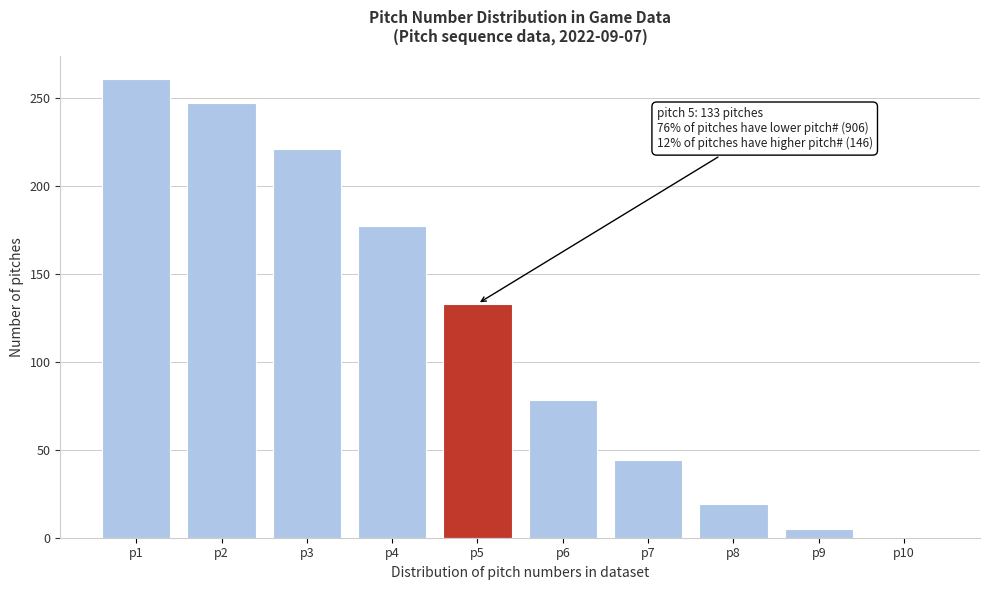

Reading right to left, extract all data points from this chart.

p10=0	p9=5	p8=19	p7=44	p6=78	p5=133	p4=177	p3=221	p2=247	p1=261